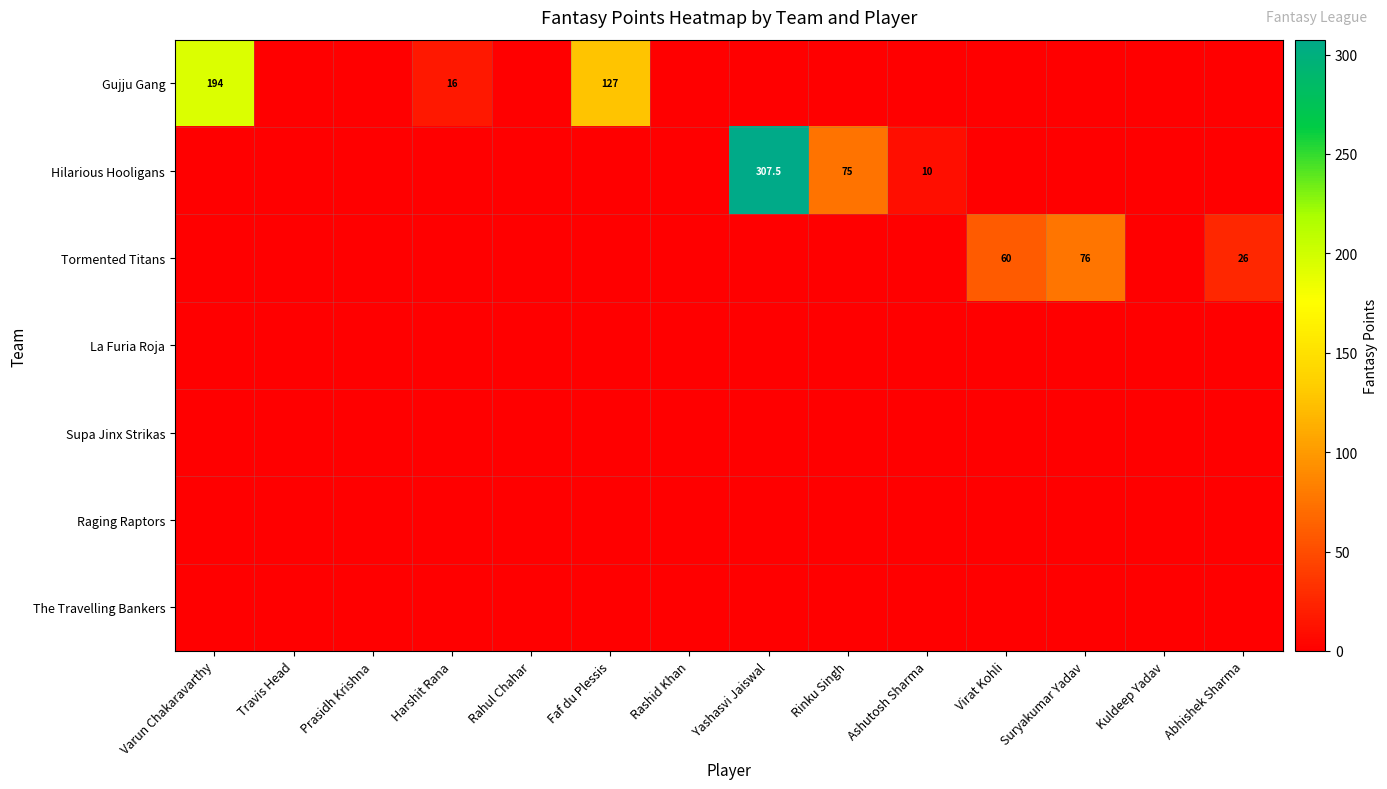

Is it true that Raging Raptors equals 0.0 at Prasidh Krishna?

True